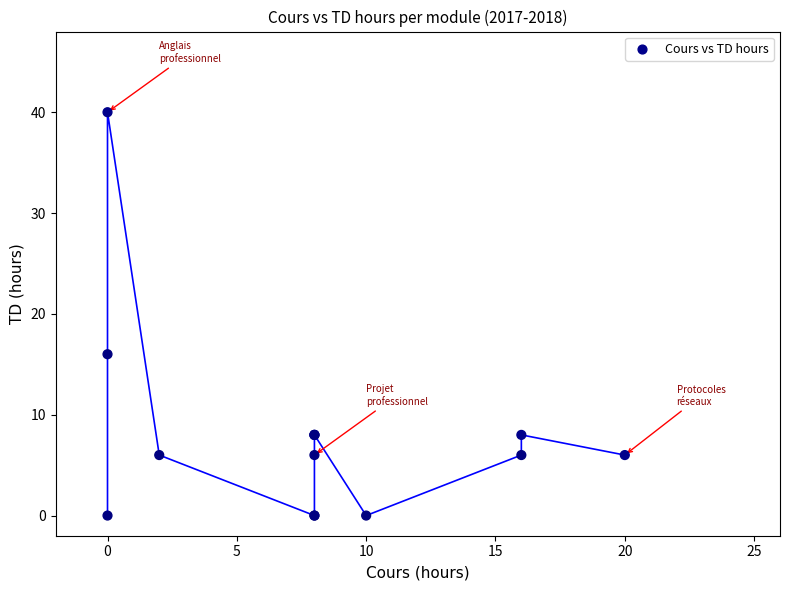

What Y value in the scatter plot is closest to 20?

16